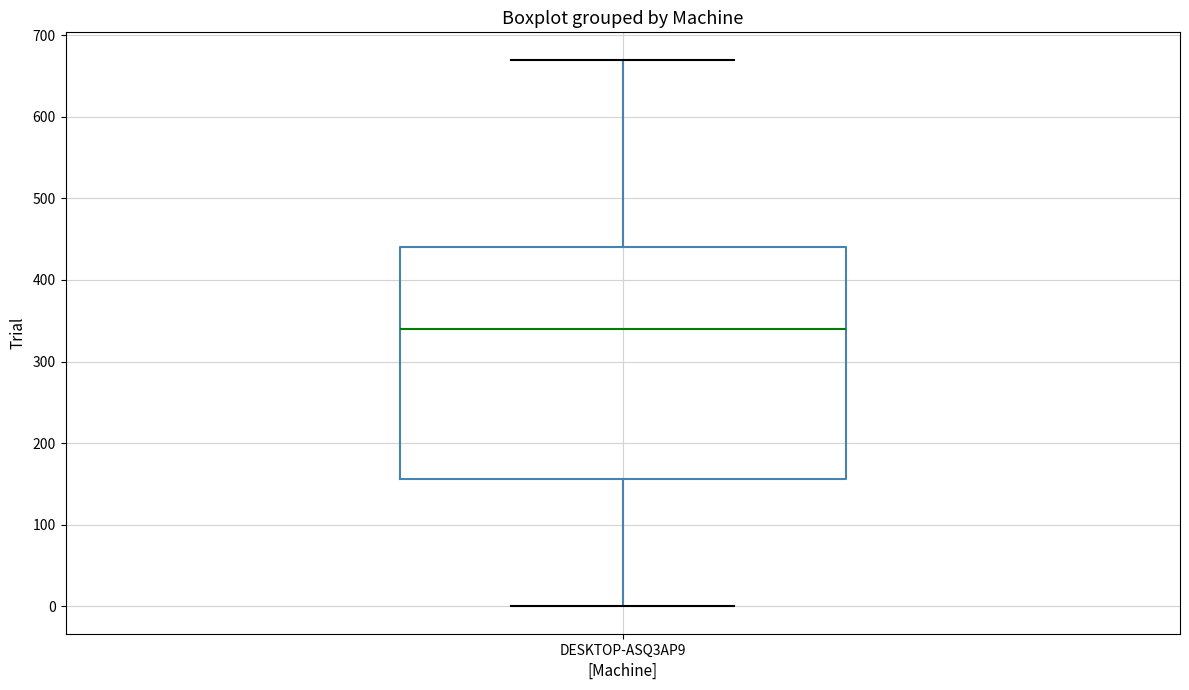

Transcribe this box plot: give where the median line is, the range the box spans, and where the two whiskers end, as read against the y-axis. The values are not printed on the chart, so give them approximately, as read against the axis.

median 340, box 160 to 440, whiskers 0 to 670